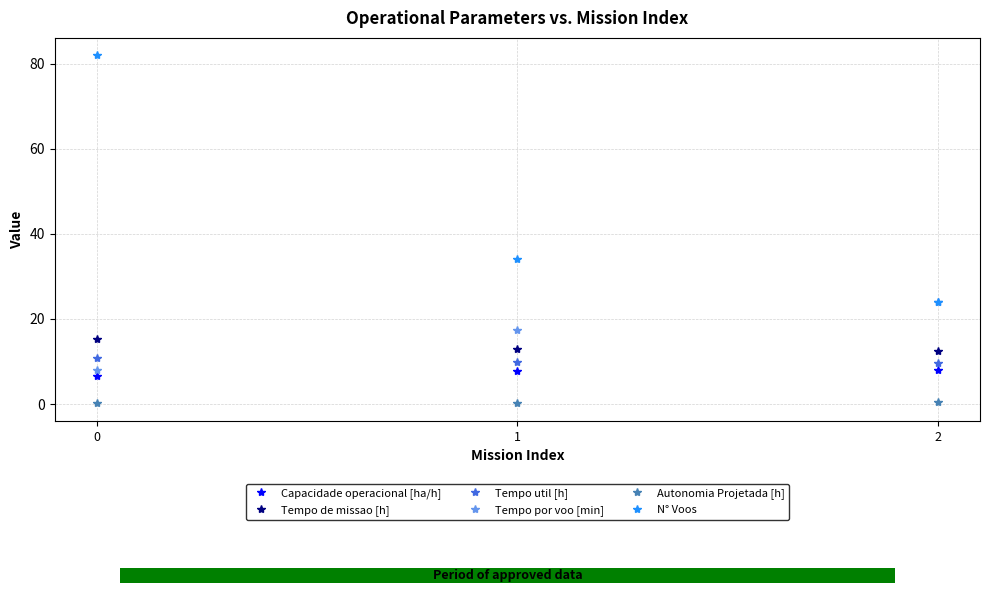

Does the chart contain any negative values?

No